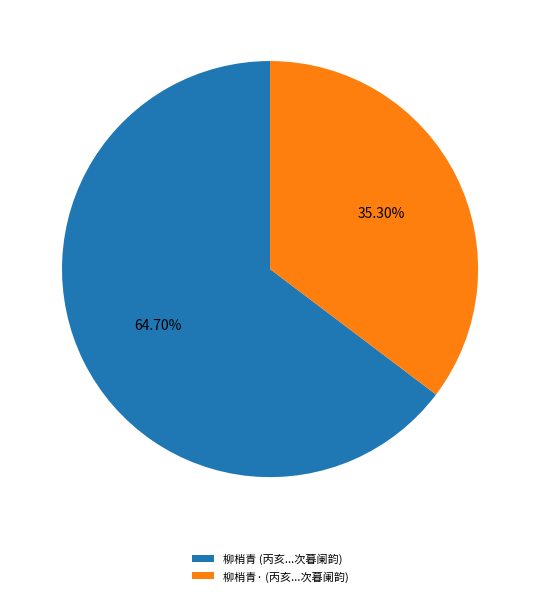

Rank the categories by value from highest to lowest.

柳梢青 (丙亥...次暮阑韵), 柳梢青· (丙亥...次暮阑韵)